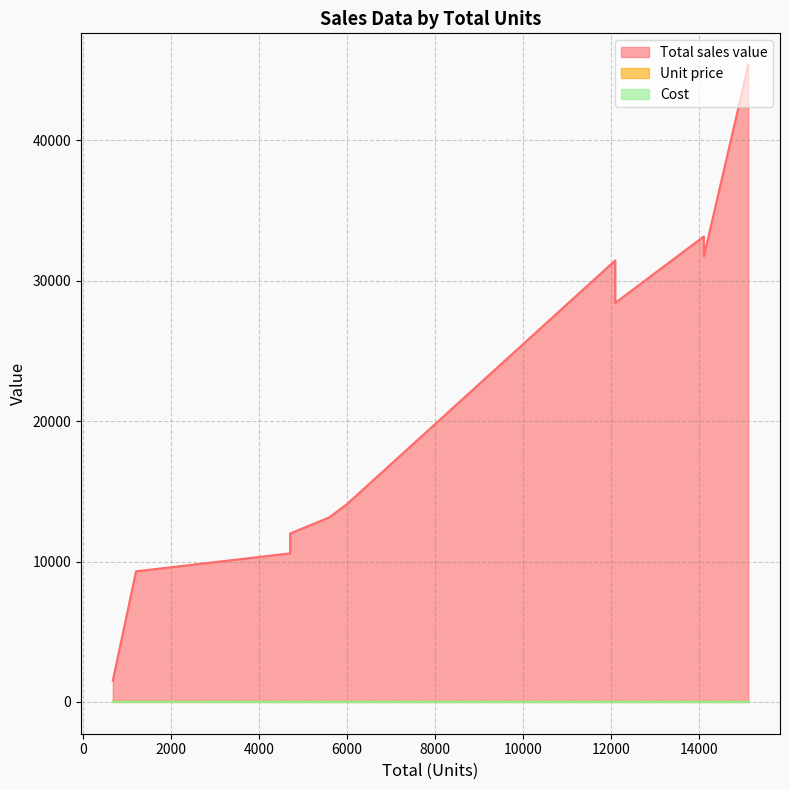

How many values in the Total sales value series exceed 14100?

5